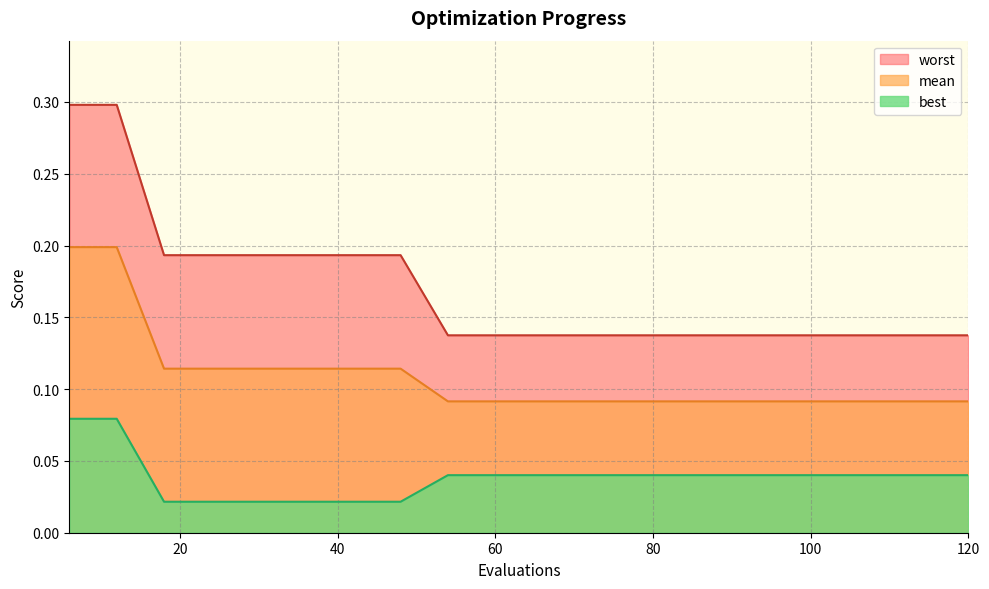

Is the value of worst at 54 greater than the value of best at 108?

Yes